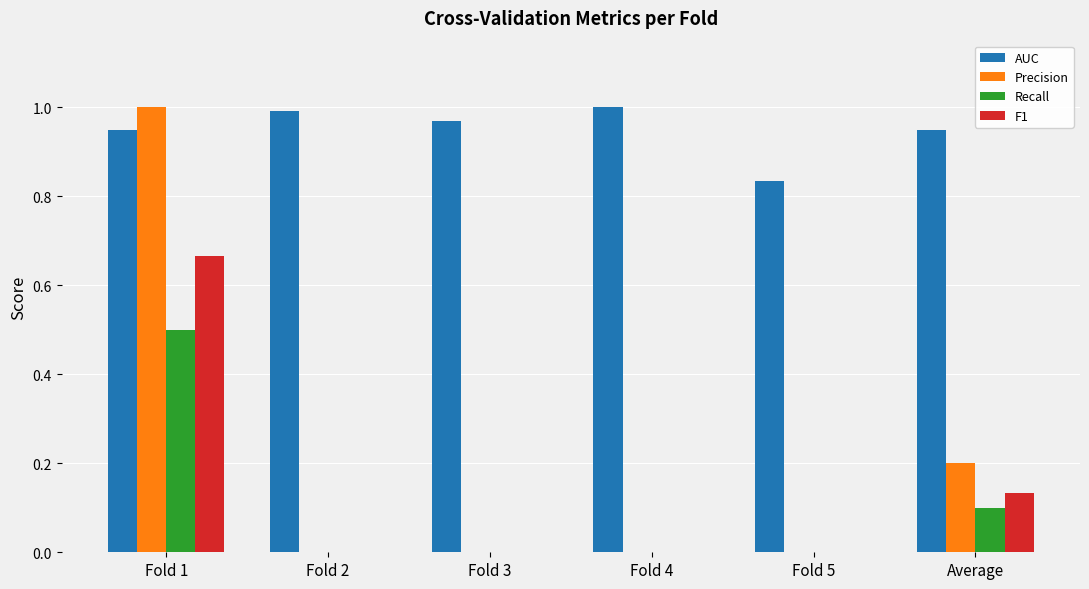

The Recall series shows 0.0 at Fold 4. True or false?

True